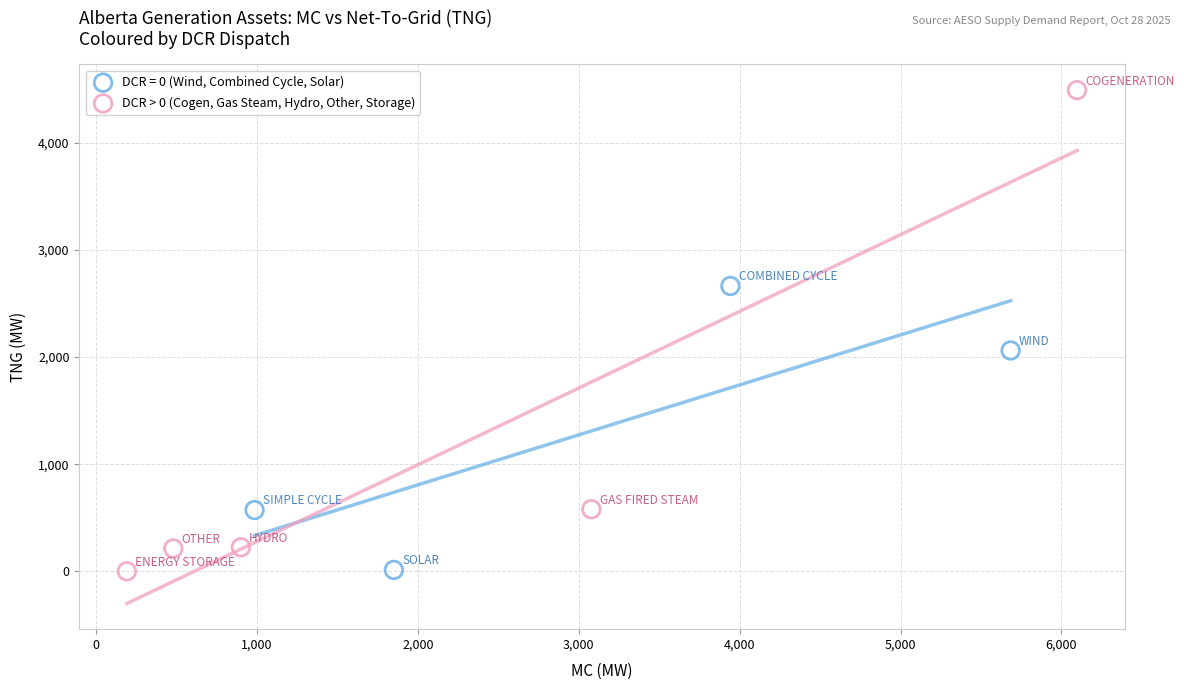

Which series has the widest spread of Y values?

DCR > 0 (Cogen, Gas Steam, Hydro, Other, Storage)